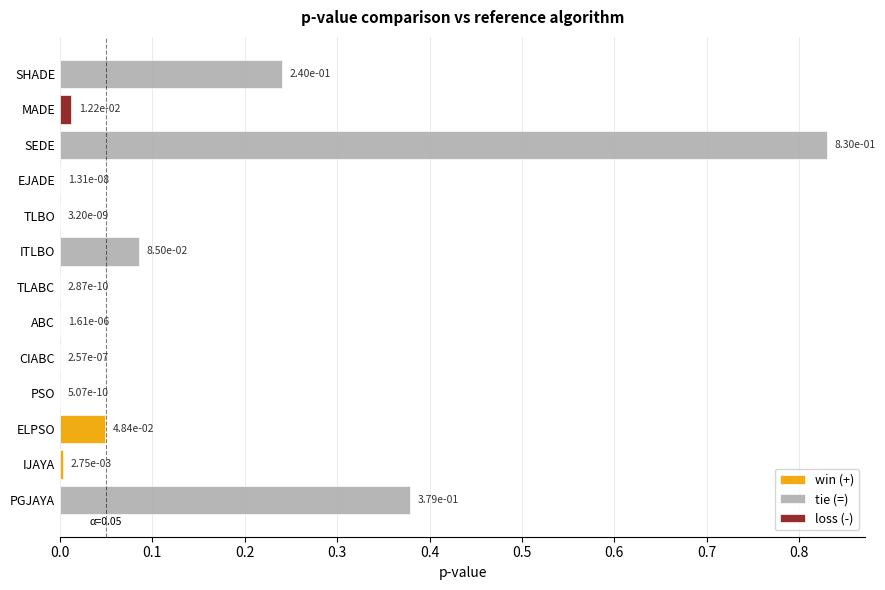

Are the bars horizontal?

Yes